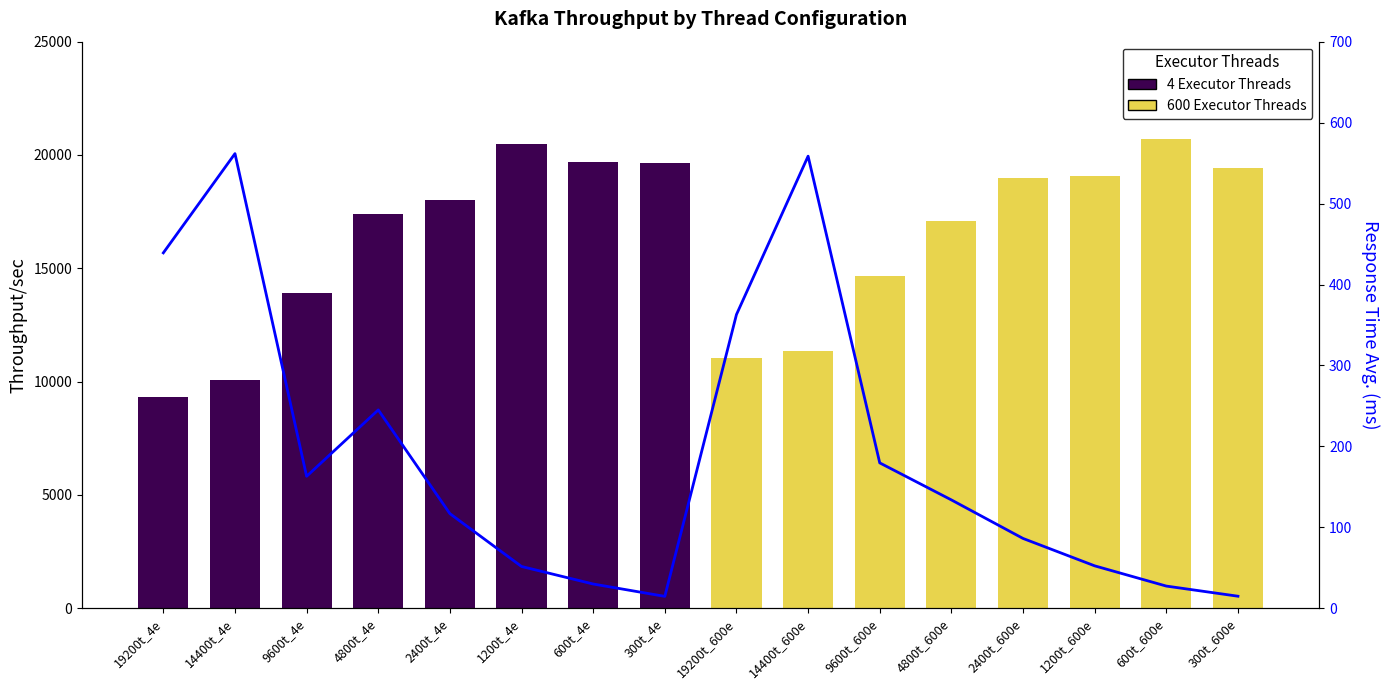

The value at 2400t_4e is 198.4. True or false?

False